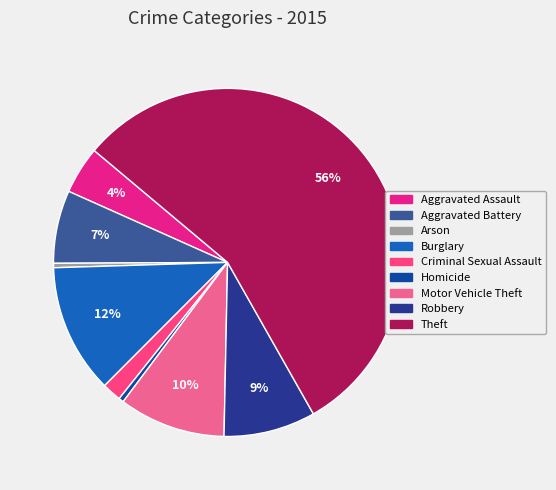

True or false: Homicide accounts for 10% of the total.

False